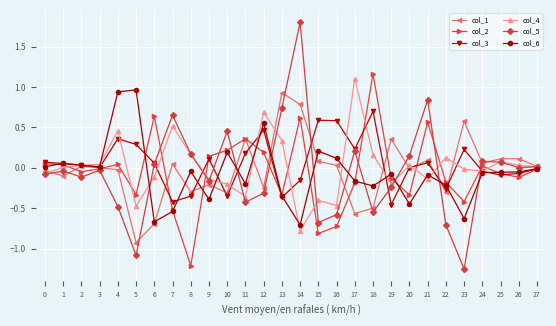

Which series has the largest range (max minus min)?

col_5